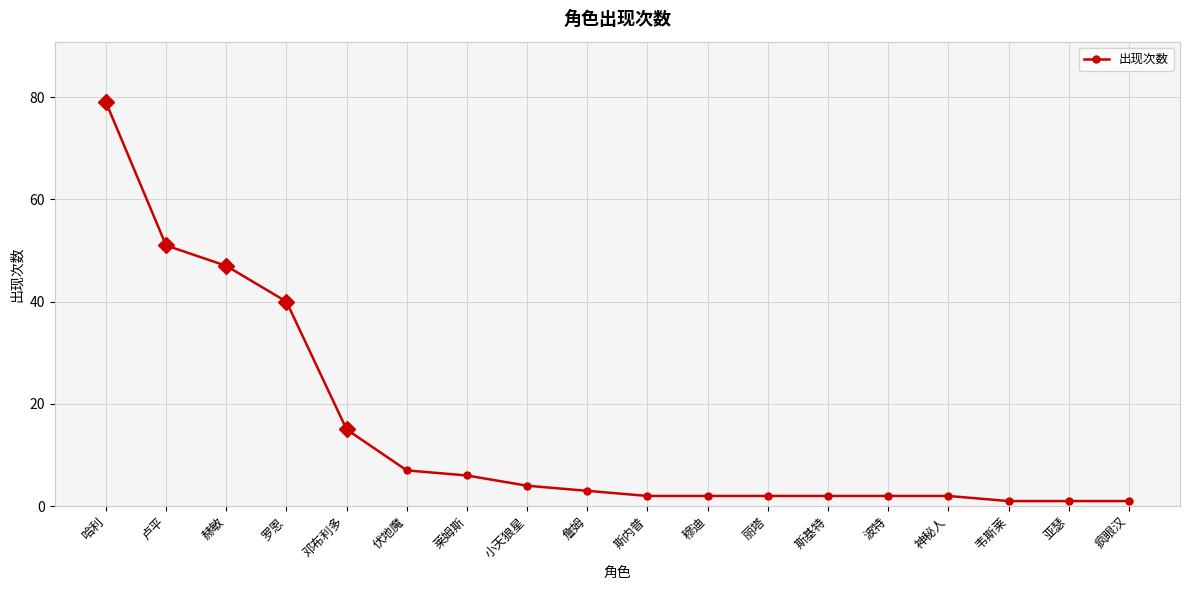

Reading right to left, list all the values displayed in this chart.

疯眼汉=1	亚瑟=1	韦斯莱=1	神秘人=2	波特=2	斯基特=2	丽塔=2	穆迪=2	斯内普=2	詹姆=3	小天狼星=4	莱姆斯=6	伏地魔=7	邓布利多=15	罗恩=40	赫敏=47	卢平=51	哈利=79